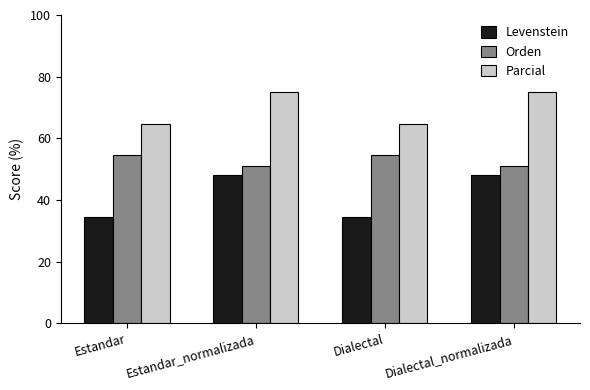

At how many categories does at least one series exceed 44?

4